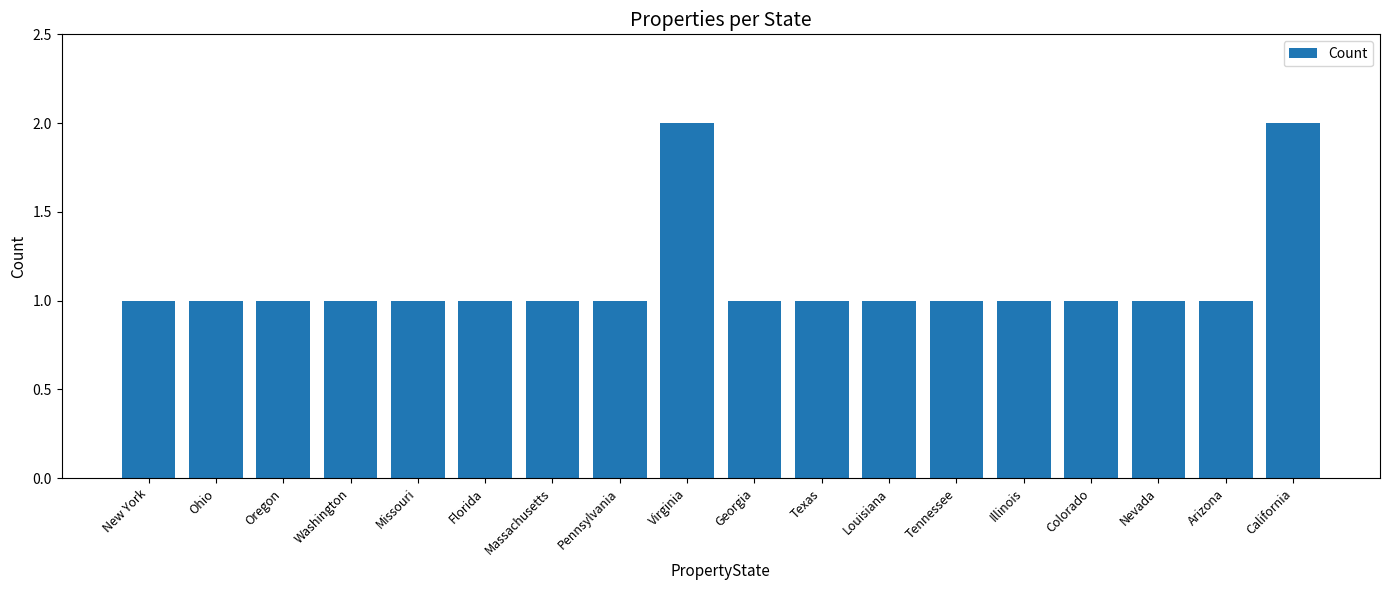

How many series are shown in this chart?

1